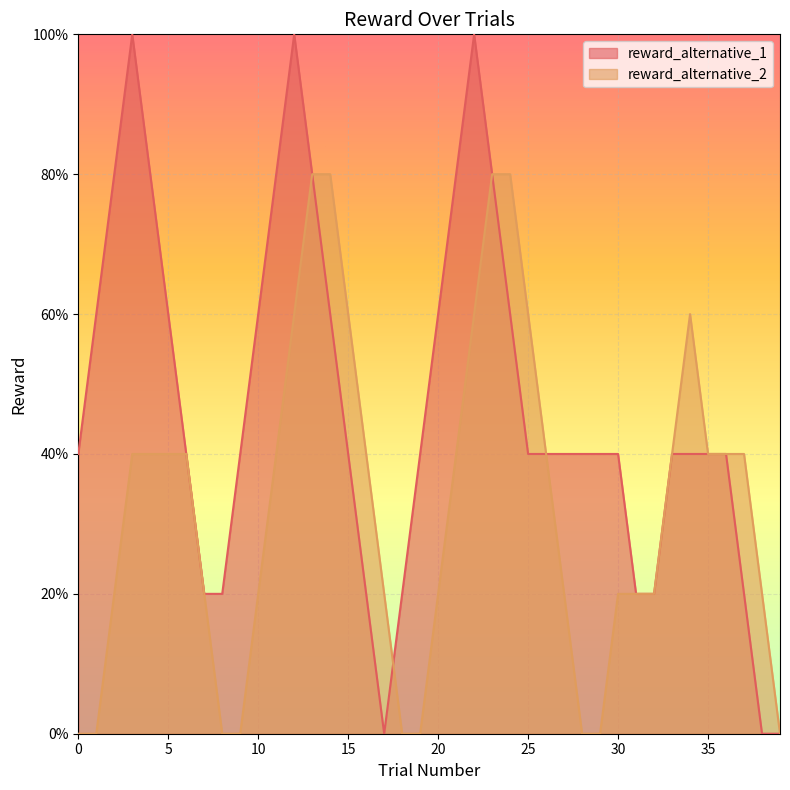

Does the chart display data point markers on the line(s)?

No